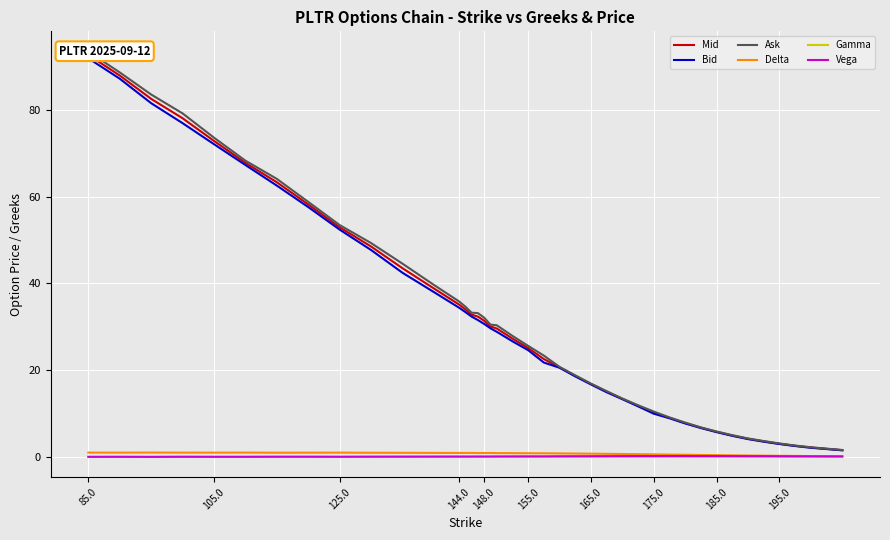

At how many categories does at least one series exceed 3?

37